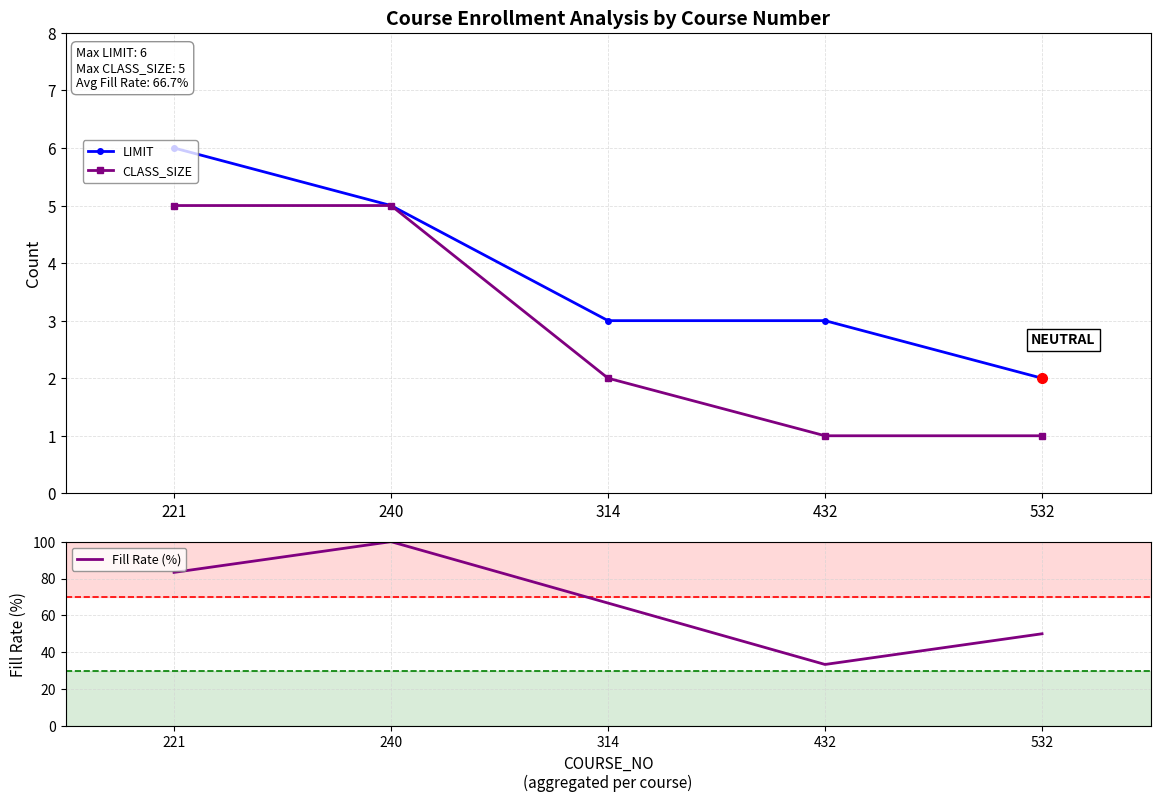

How many lines are shown in the chart?

3